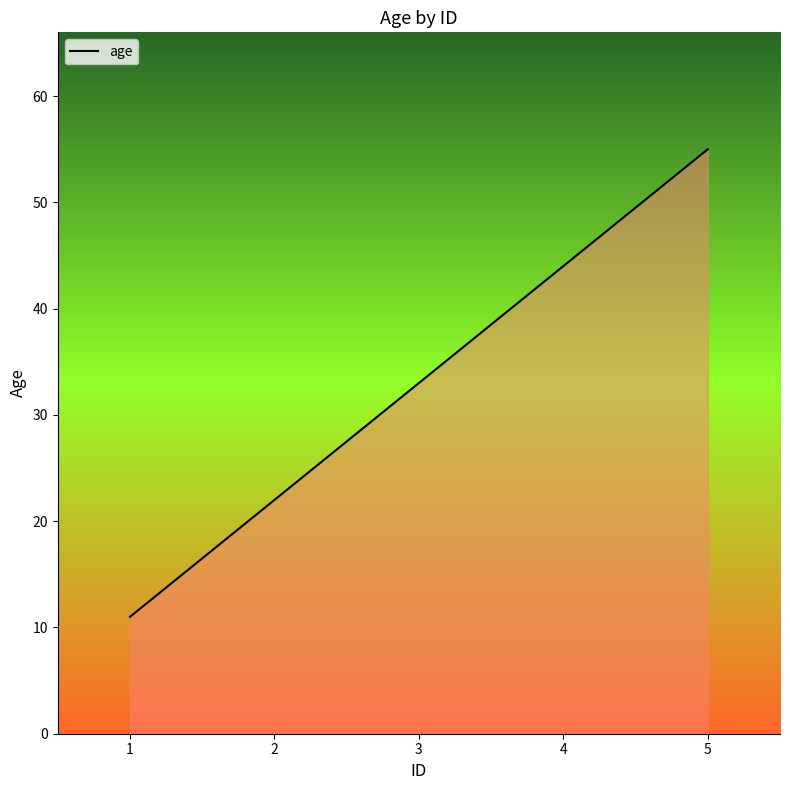

Reading right to left, extract all data points from this chart.

55	44	33	22	11